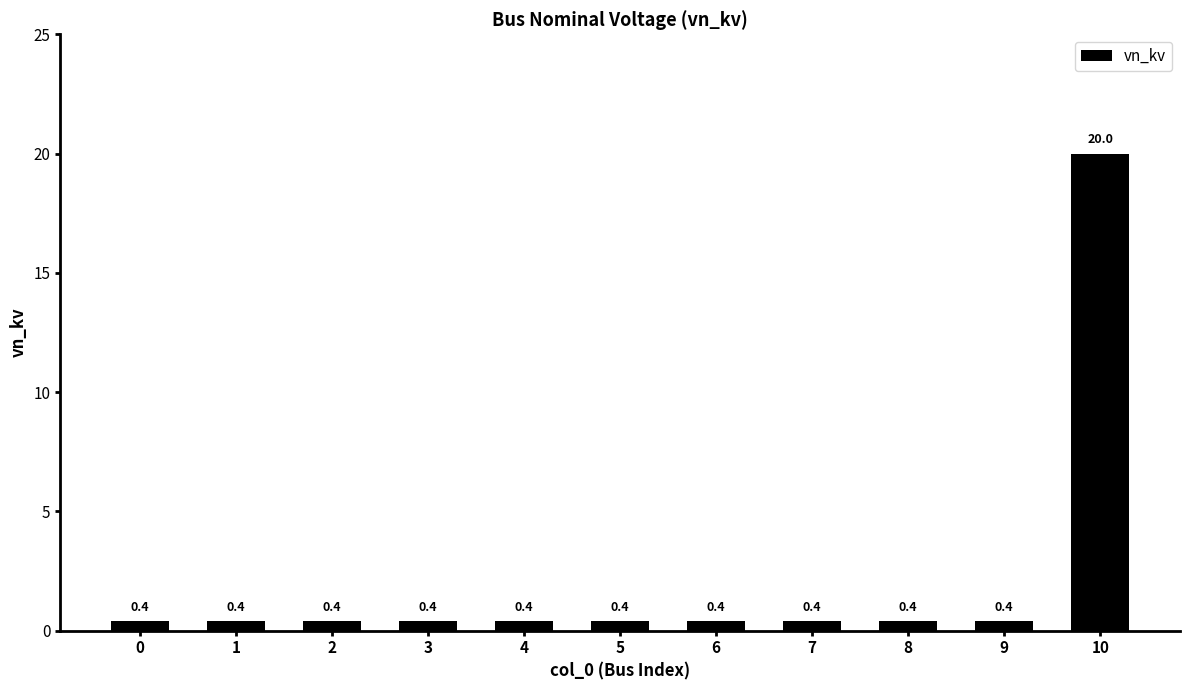

At which category does the chart reach its peak across all series?

10